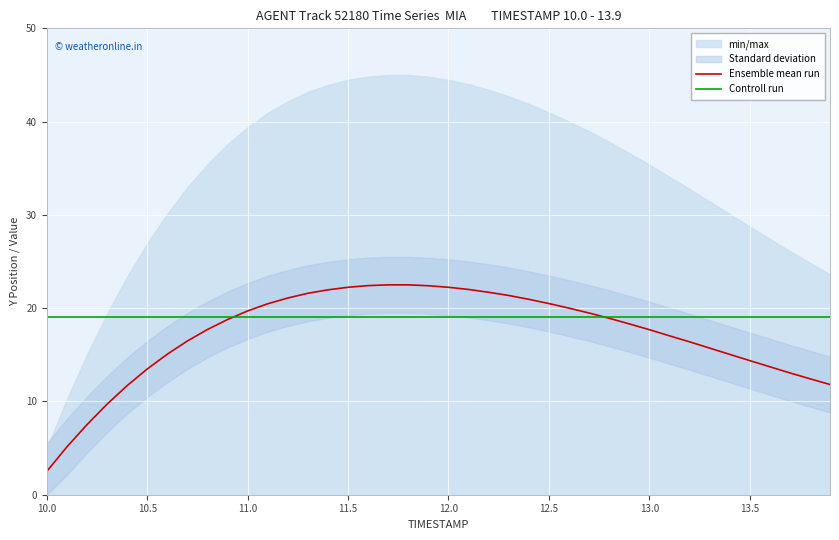

What is the minimum value for Controll run?

19.0